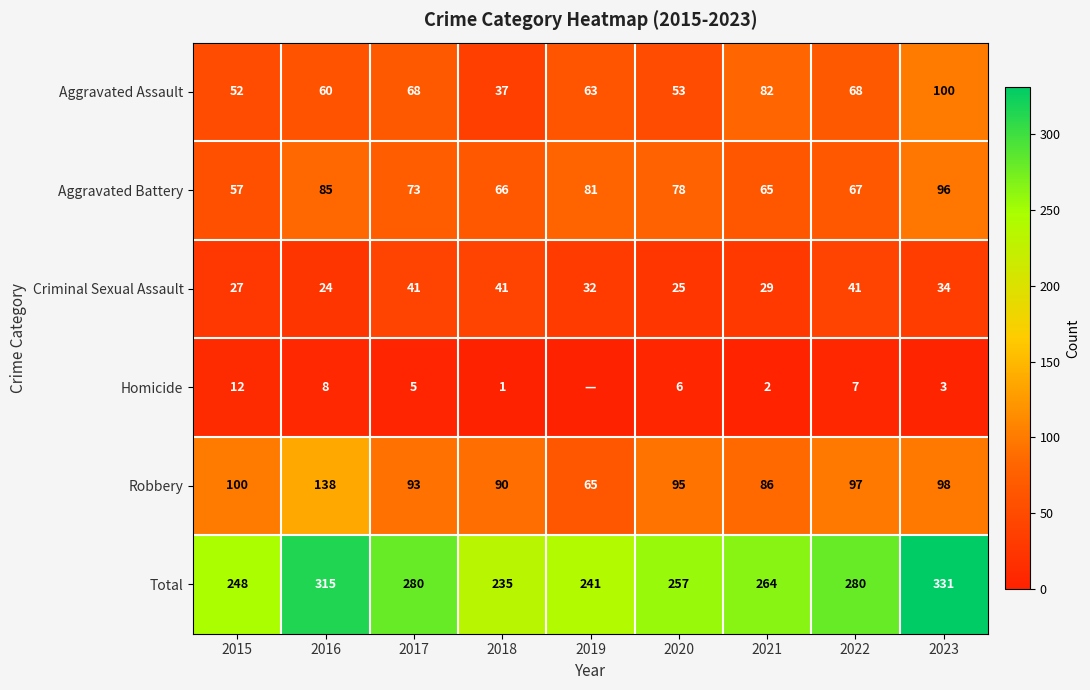

At how many categories does at least one series exceed 181?

9